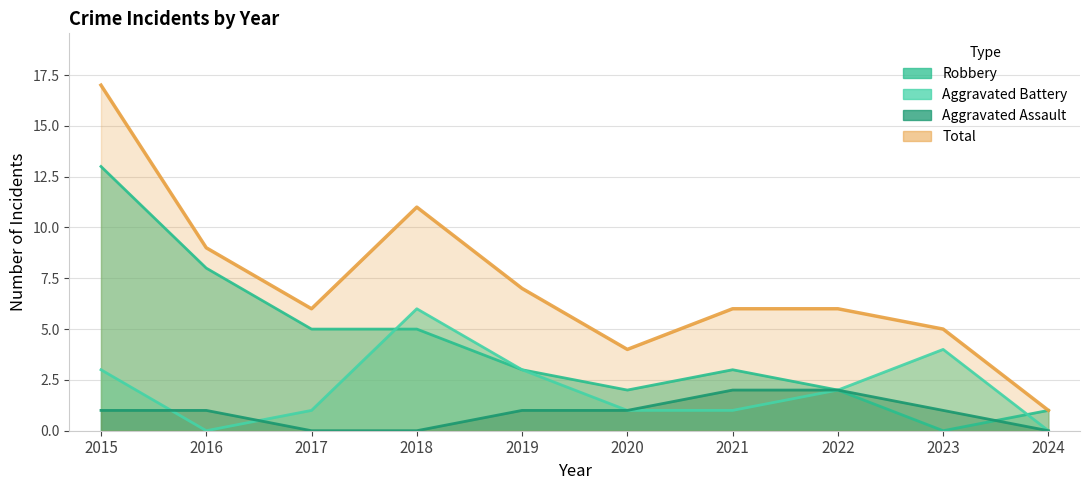

Where is Aggravated Battery nearest to the value 3?

2015